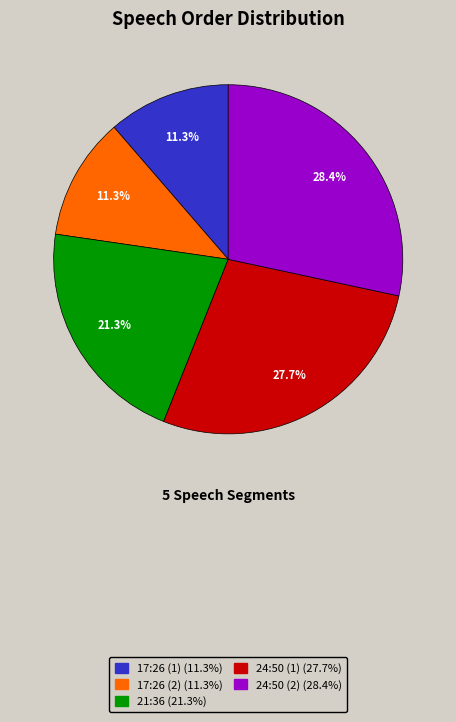

Which category has the biggest portion of the pie?

24:50 (2)